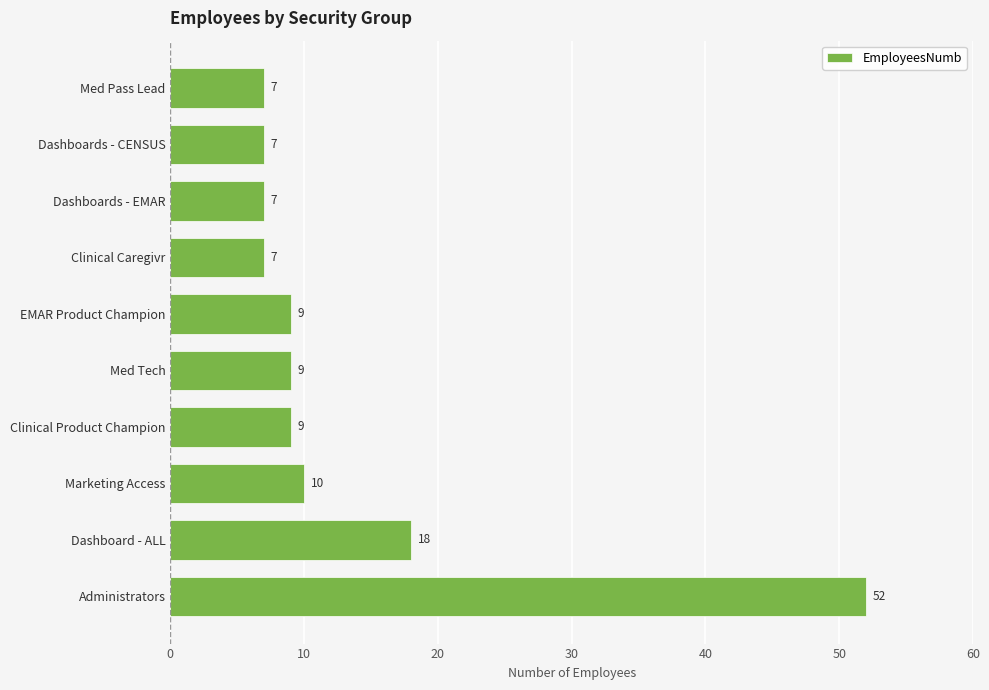

What is the sum of the values at Med Pass Lead and Dashboards - EMAR?

14